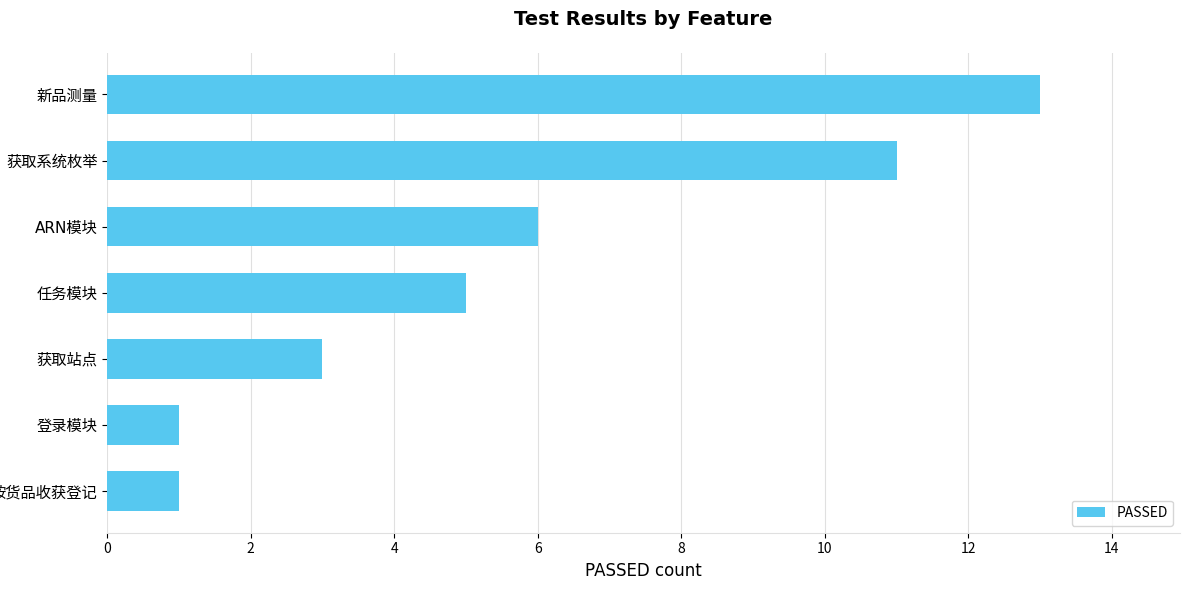

What is the average value?

6